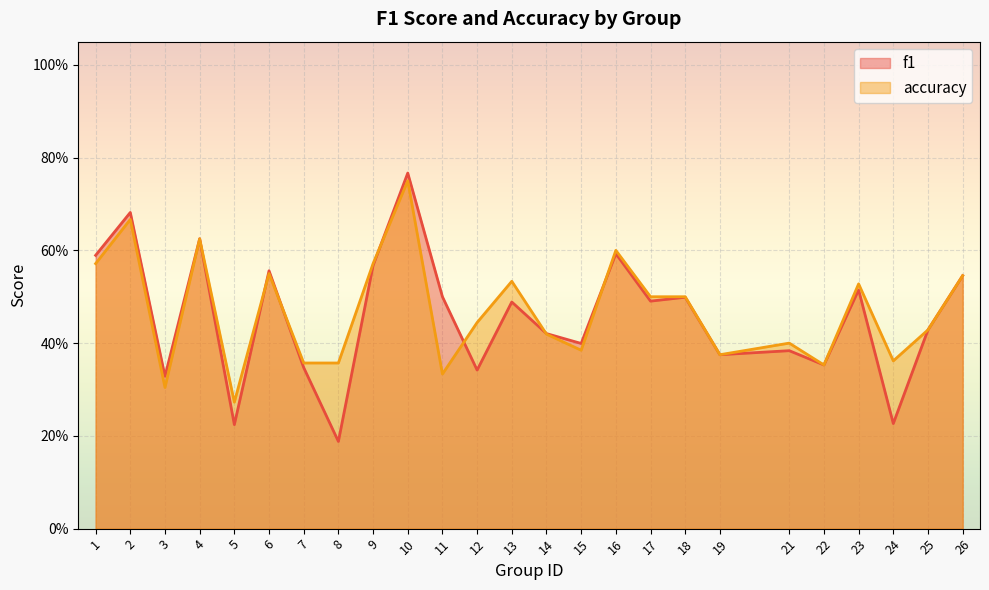

What value does the f1 series have at 3?

0.3